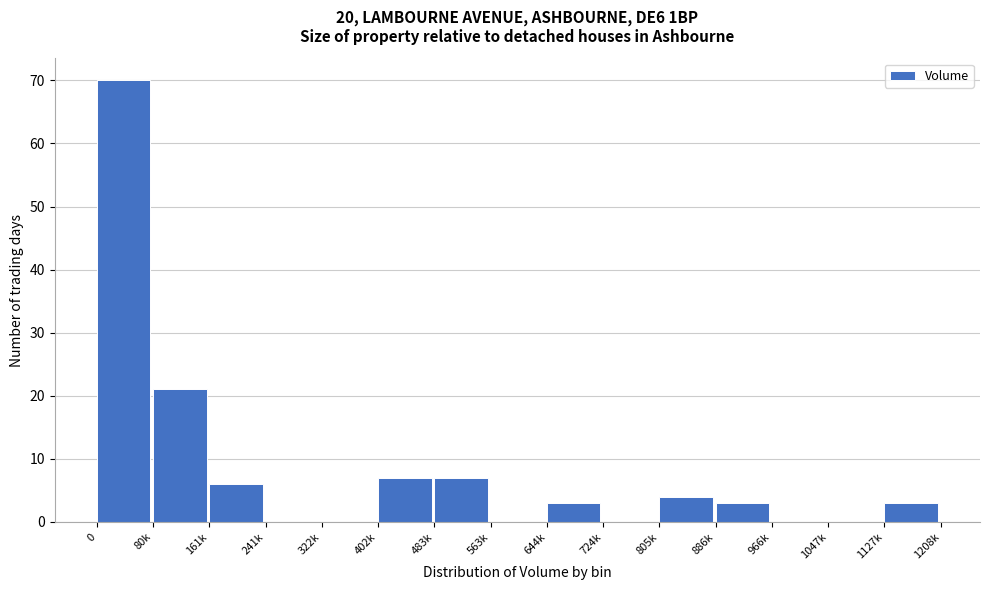

Reading left to right, list all the values displayed in this chart.

0=70	80k=21	161k=6	241k=0	322k=0	402k=7	483k=7	563k=0	644k=3	724k=0	805k=4	886k=3	966k=0	1047k=0	1127k=3